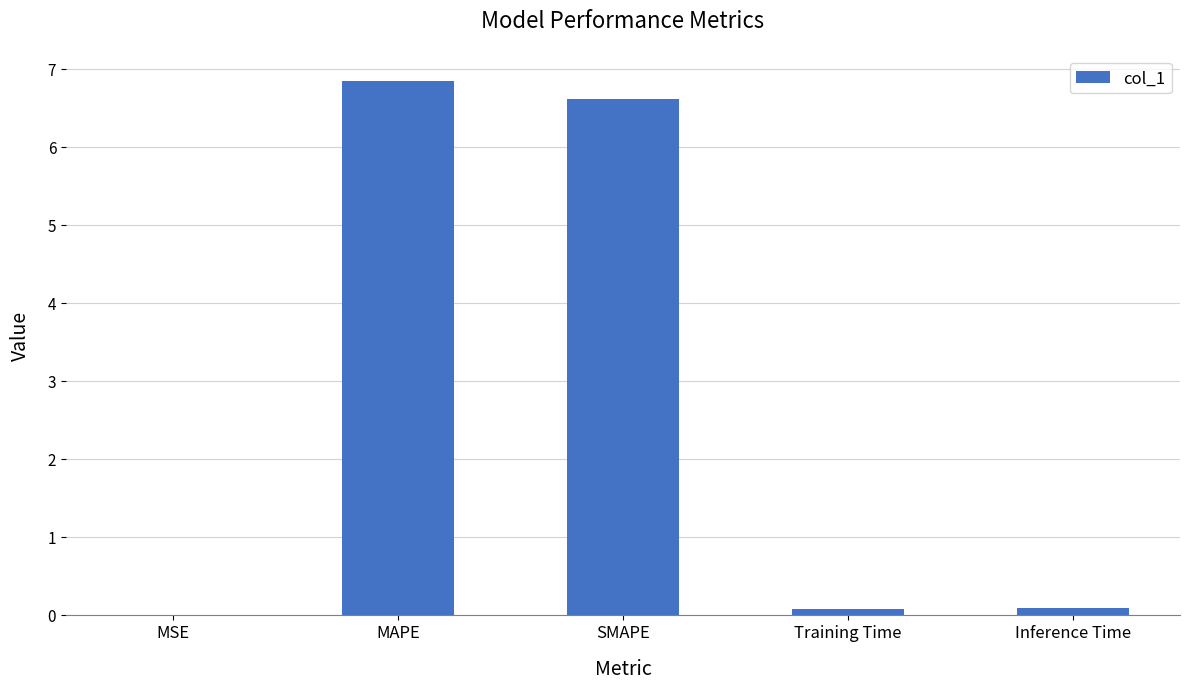

Which category has the highest value across all series?

MAPE